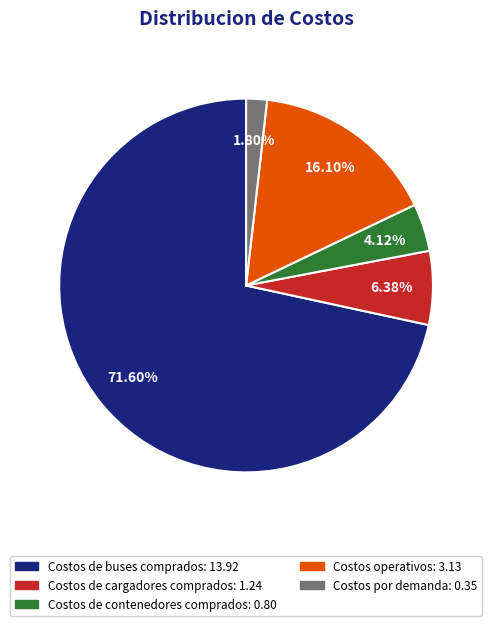

Is there any slice that represents more than half of the pie?

Yes